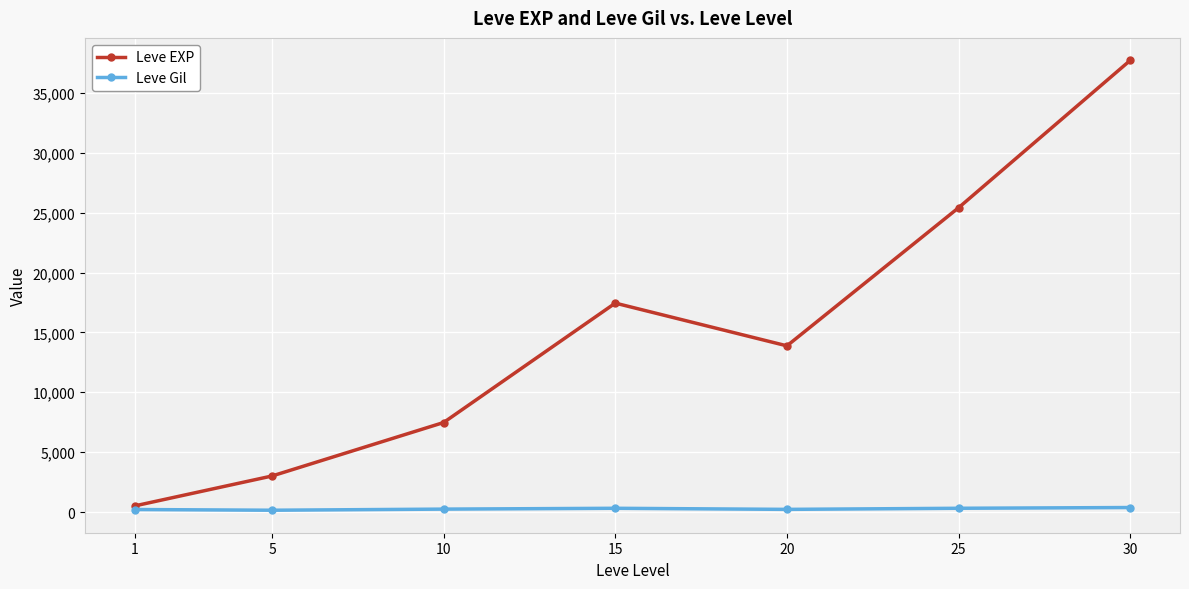

In Leve EXP, how many points are lower than both neighbors (excluding endpoints)?

1